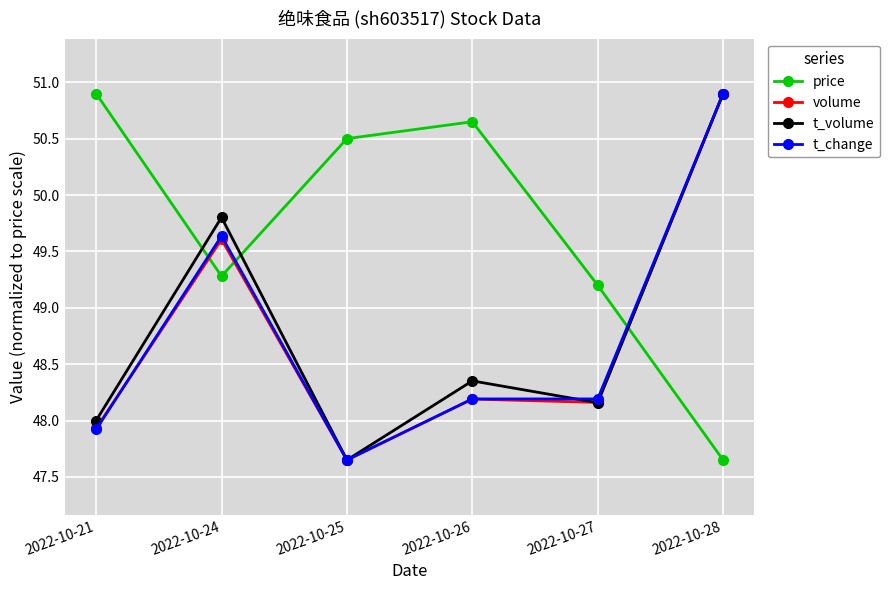

What is the difference between the highest and lowest values at 2022-10-27?

1.0